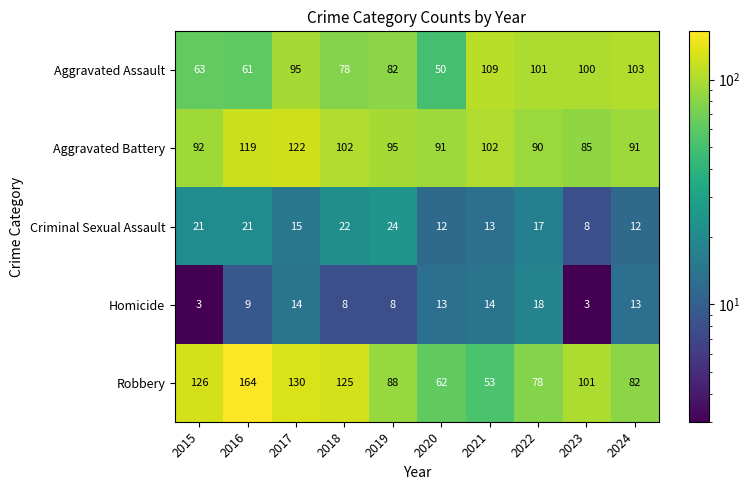

Which series has the largest range (max minus min)?

Robbery